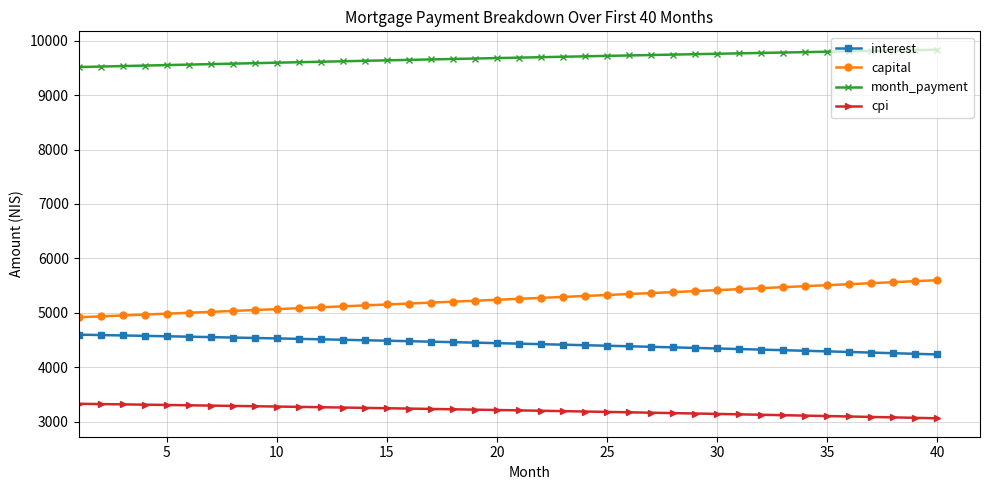

True or false: capital and interest cross at least once.

False